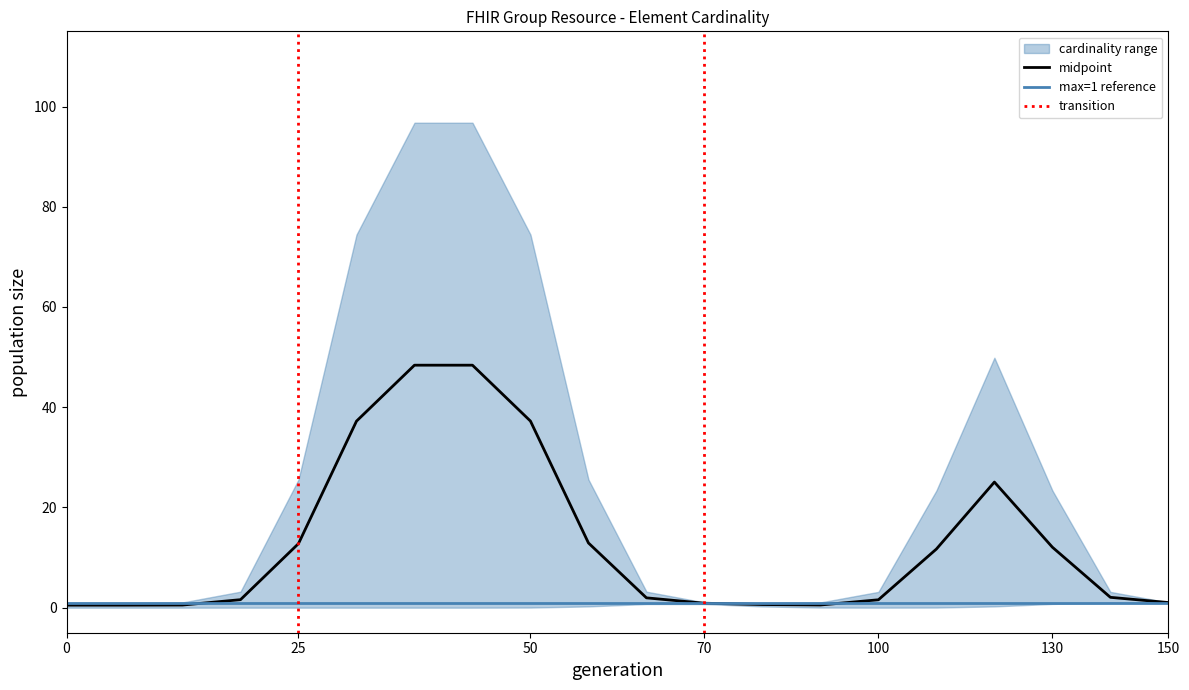

What is the highest value of the midpoint series?

48.4